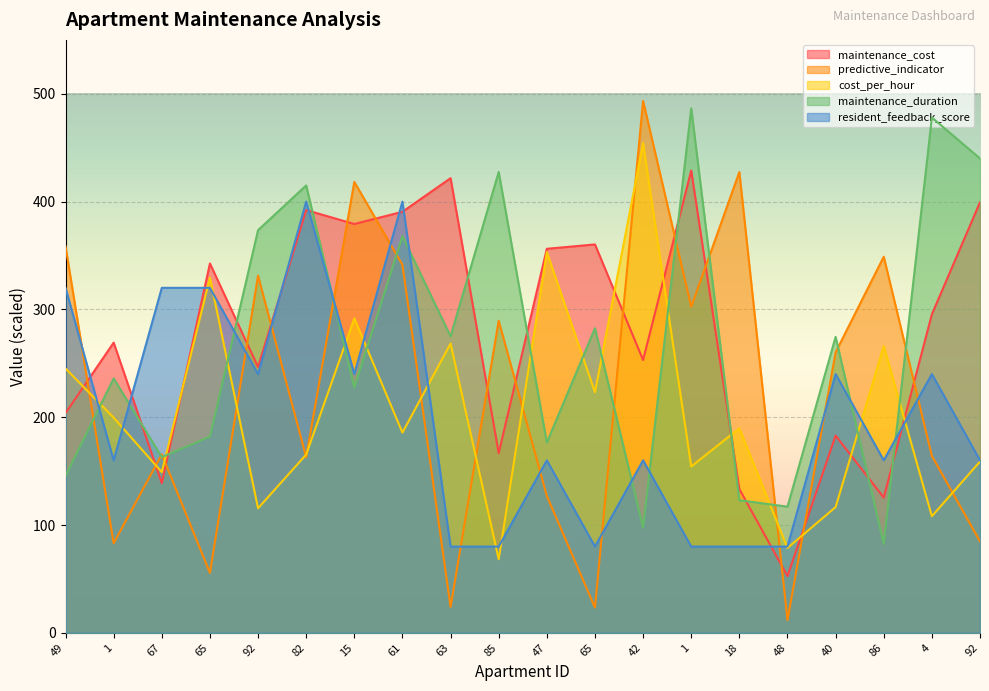

The value of cost_per_hour at 92 is 158.9. True or false?

True